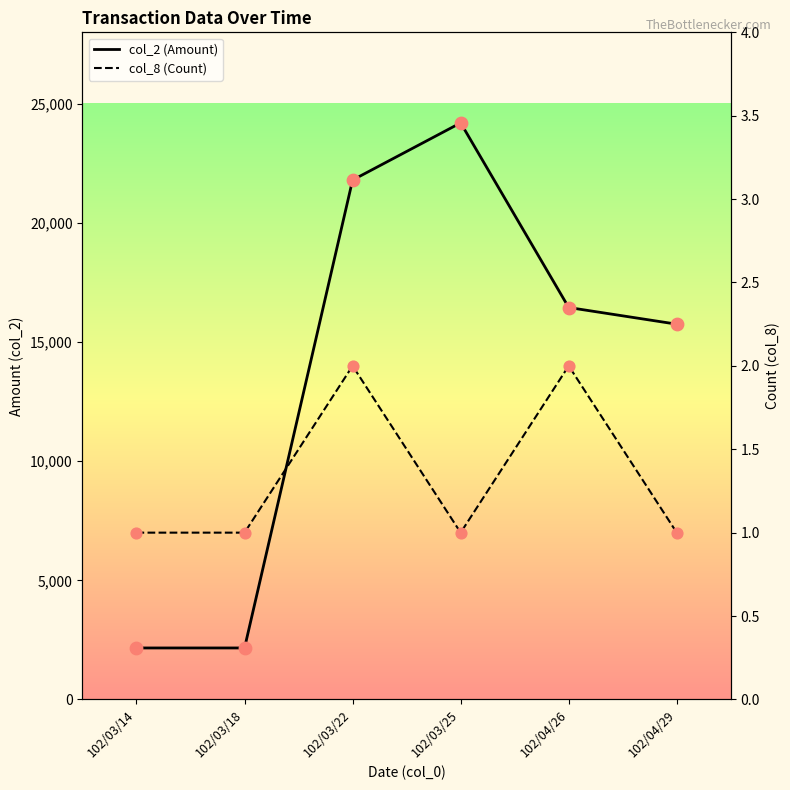

Which series has the widest spread of Y values?

col_2 (Amount)